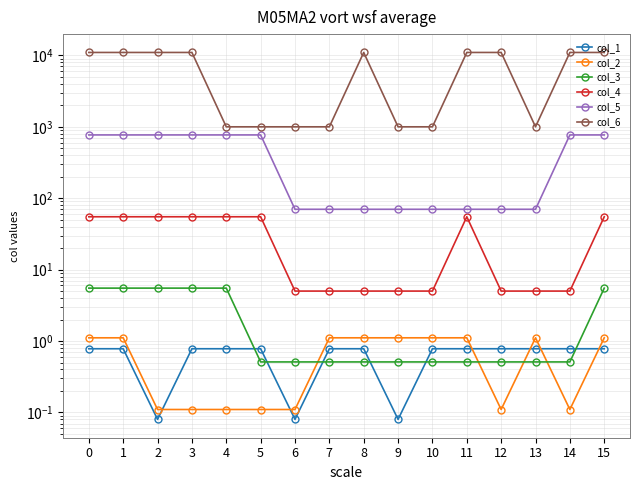

True or false: col_1 and col_6 intersect in this chart.

False